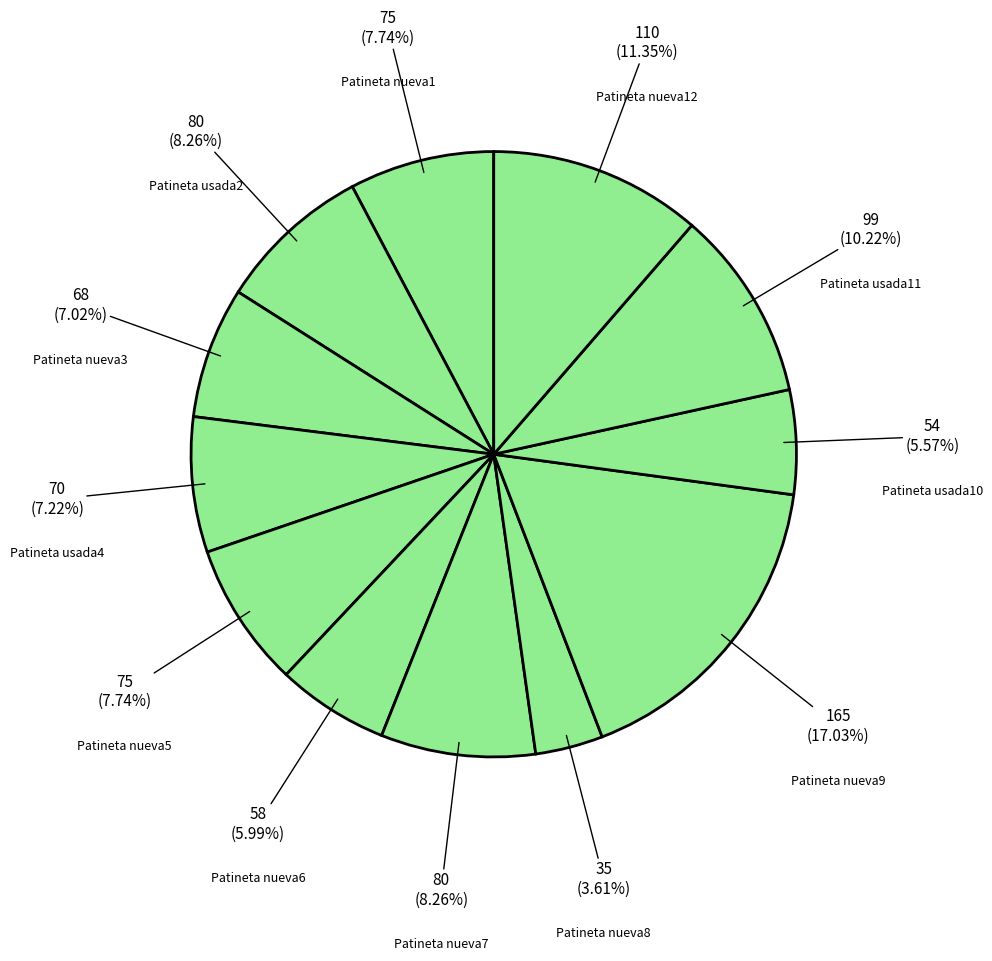

Does Patineta nueva6 represent more than half of the total?

No